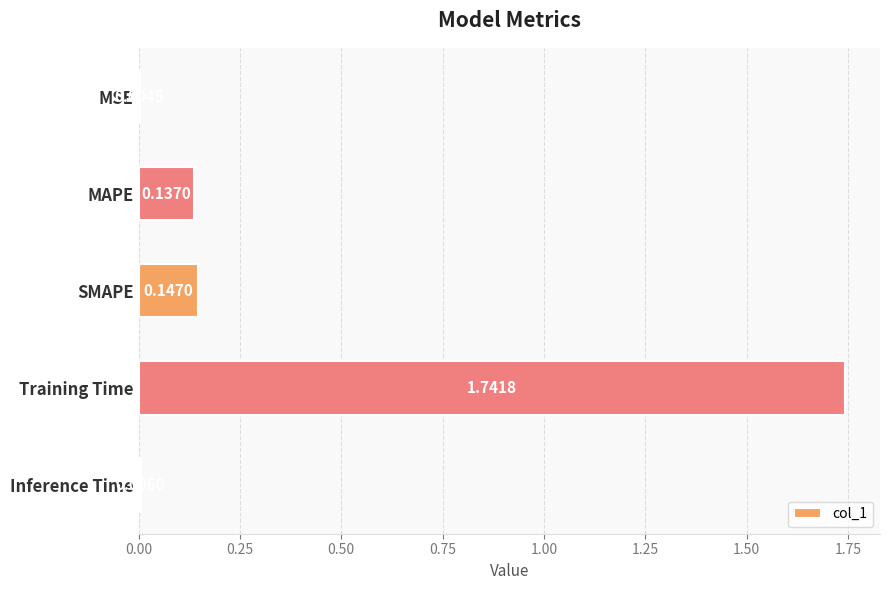

What is the sum of the values at MAPE and Training Time?

1.9